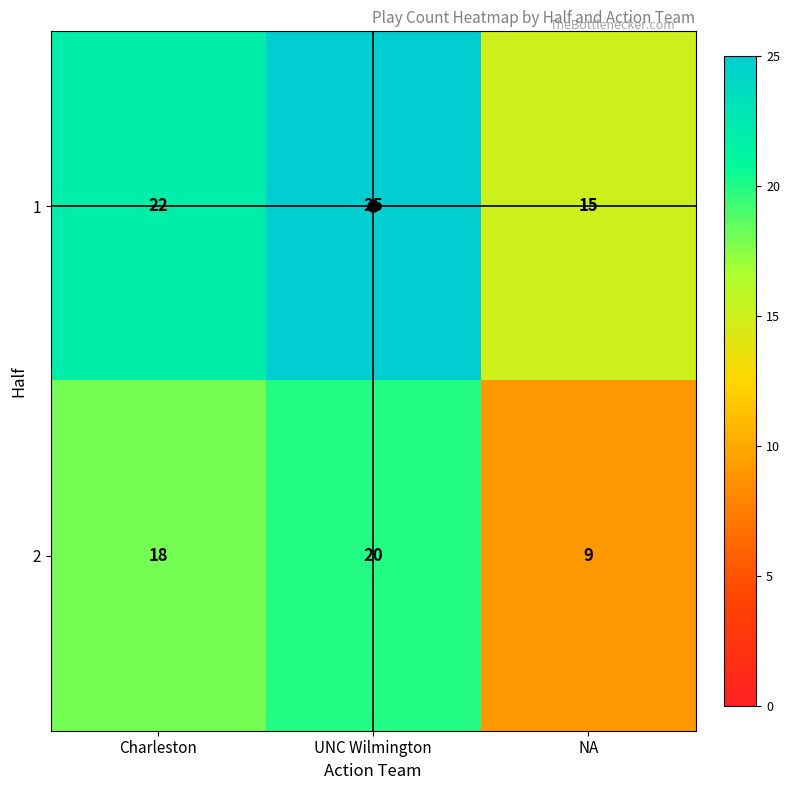

What is the spread (max minus min) of values at Charleston?

4